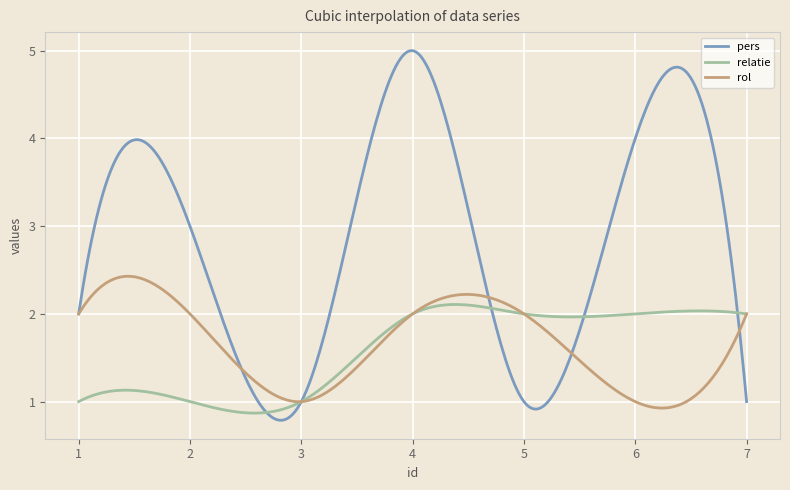

Does the chart display data point markers on the line(s)?

No